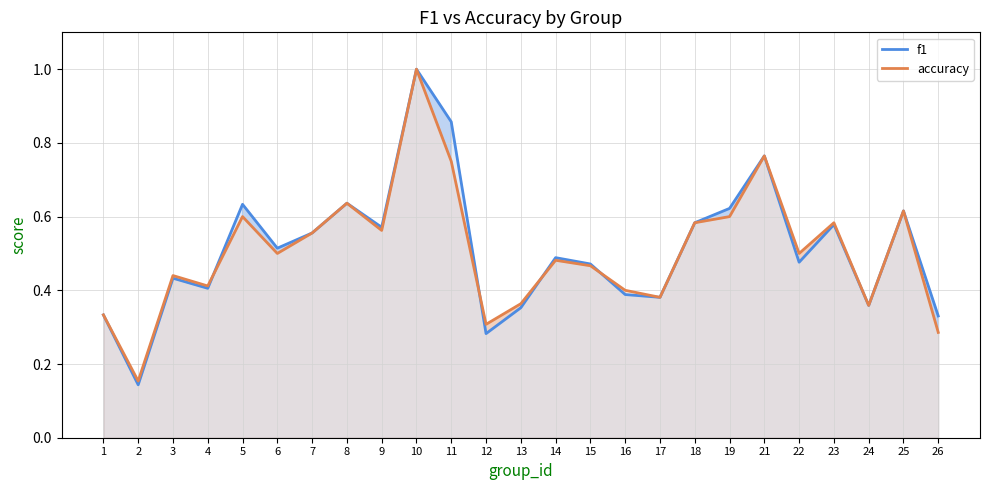

Read the f1 value at 7.

0.6